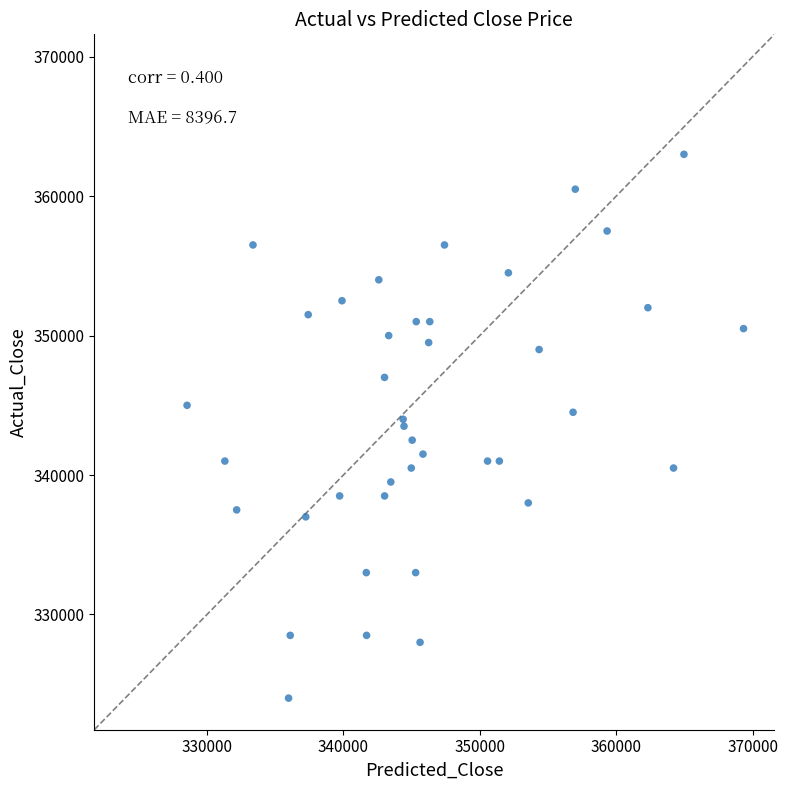

What is the range of Y values (max minus min)?

39000.0